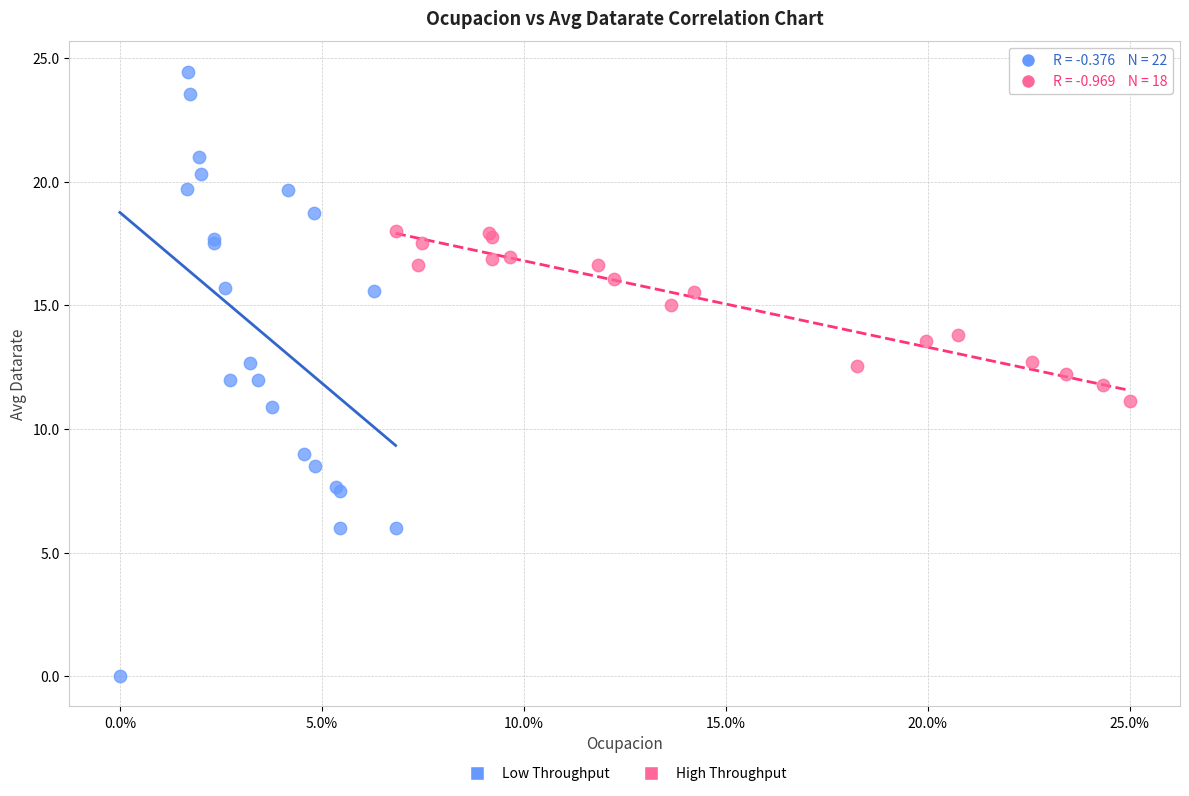

What are all the series names shown in the legend?

Low Throughput, High Throughput